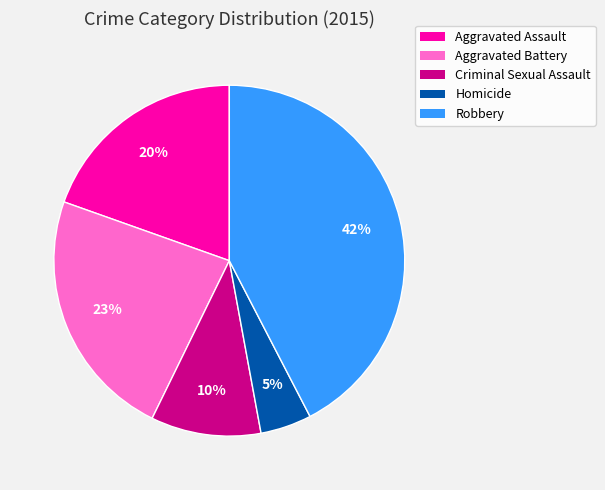

Which category has the smallest portion of the pie?

Homicide